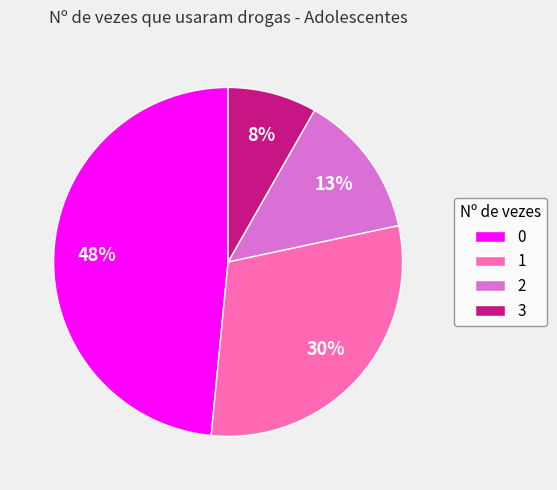

Rank the categories by value from highest to lowest.

0, 1, 2, 3